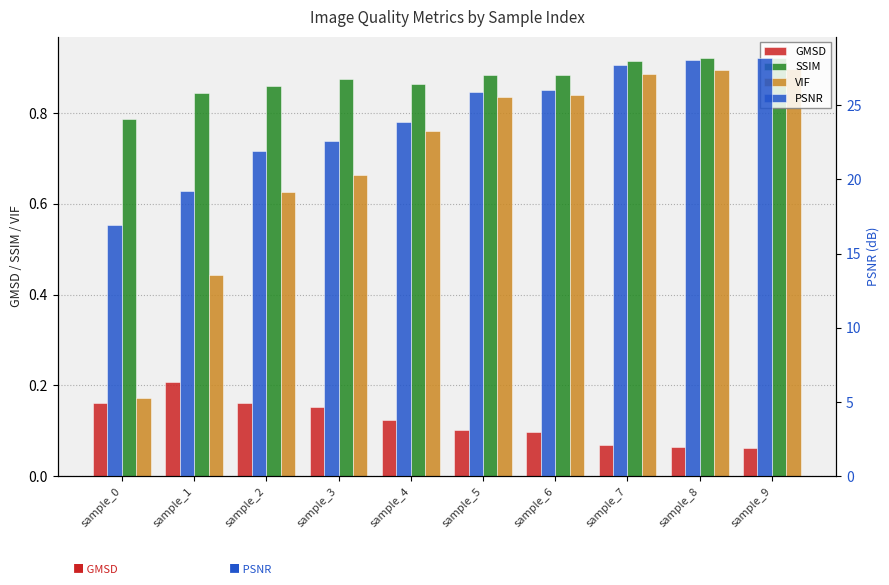

Is it true that SSIM equals 0.9 at sample_2?

True